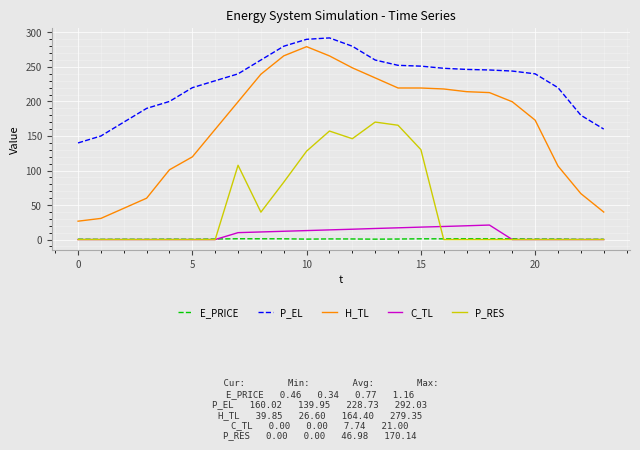

True or false: P_EL and P_RES intersect in this chart.

False